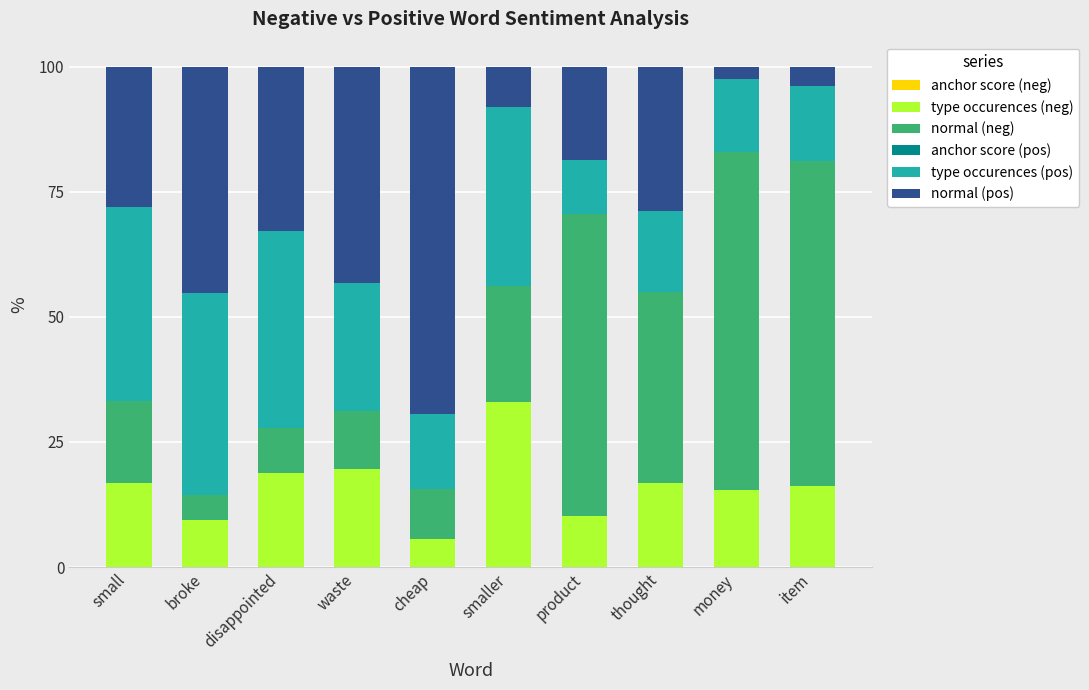

Are the bars horizontal?

No